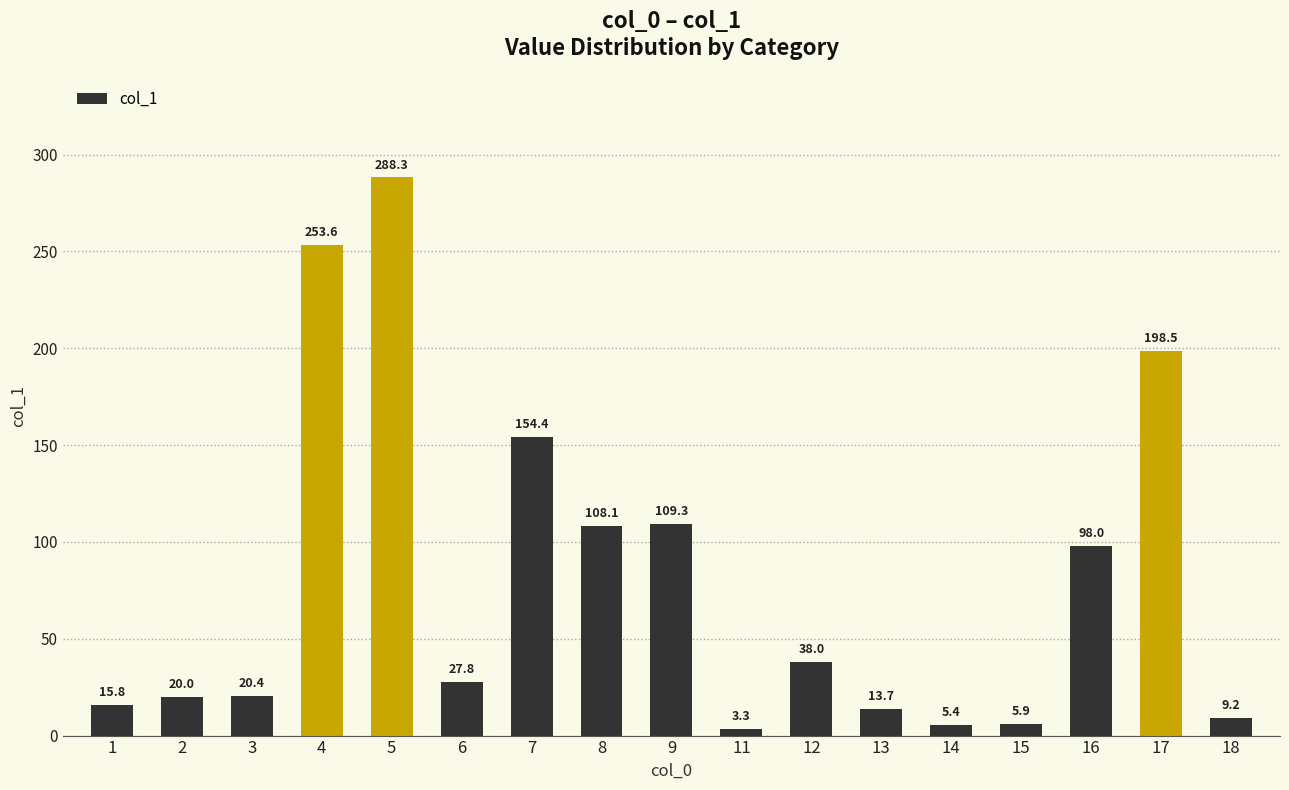

How many values are below 27?

8